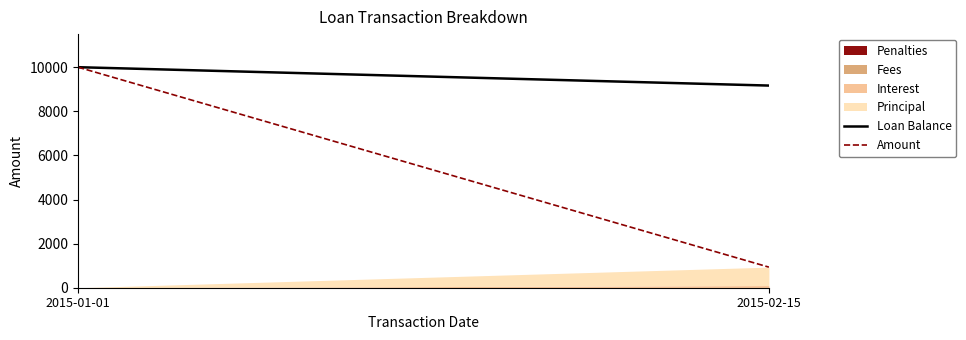

How many lines are shown in the chart?

4